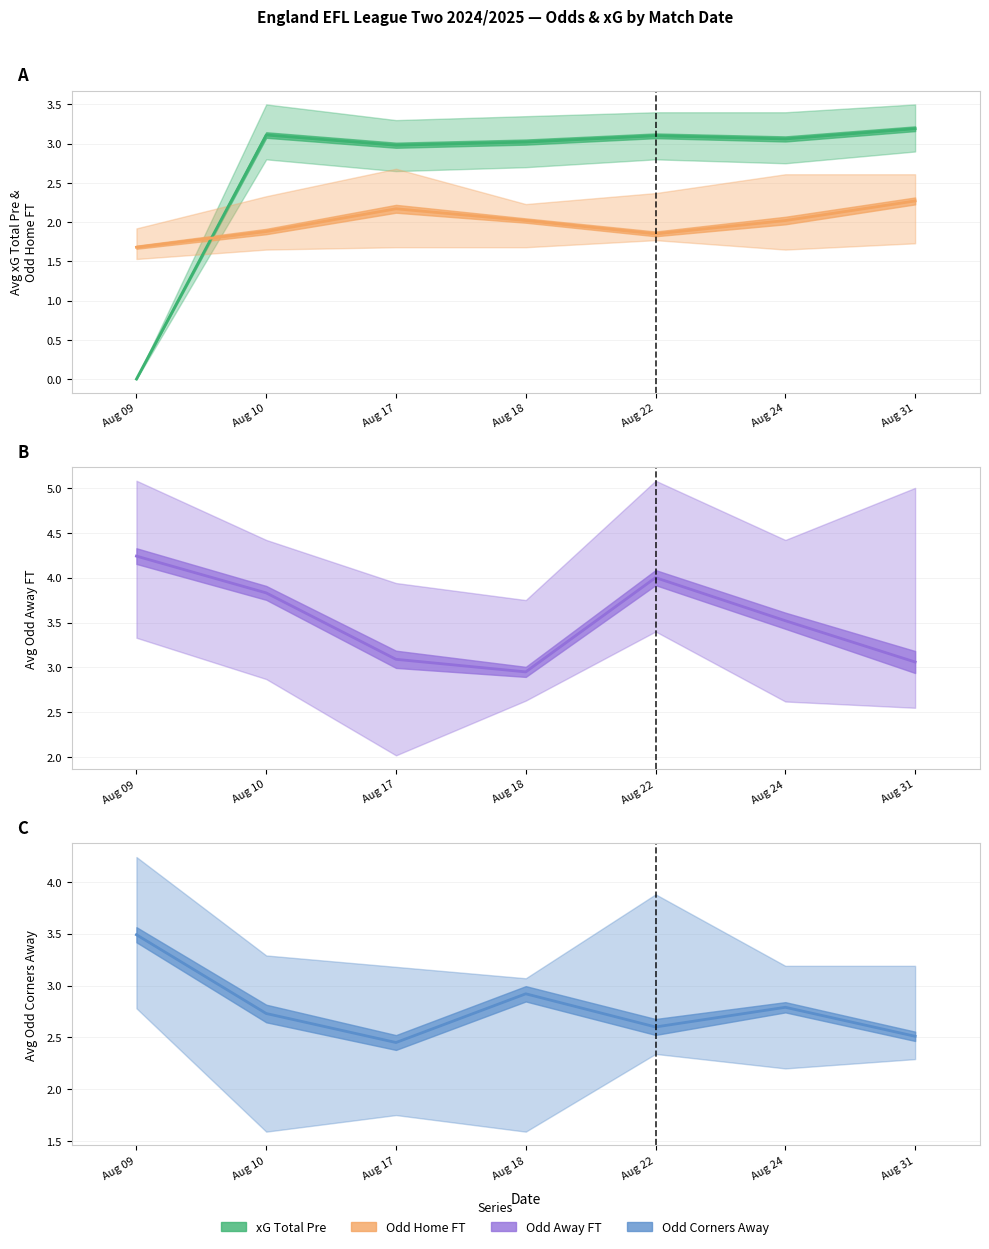

True or false: XG_Total_Pre has a value of 3.0 at Aug 17.

True